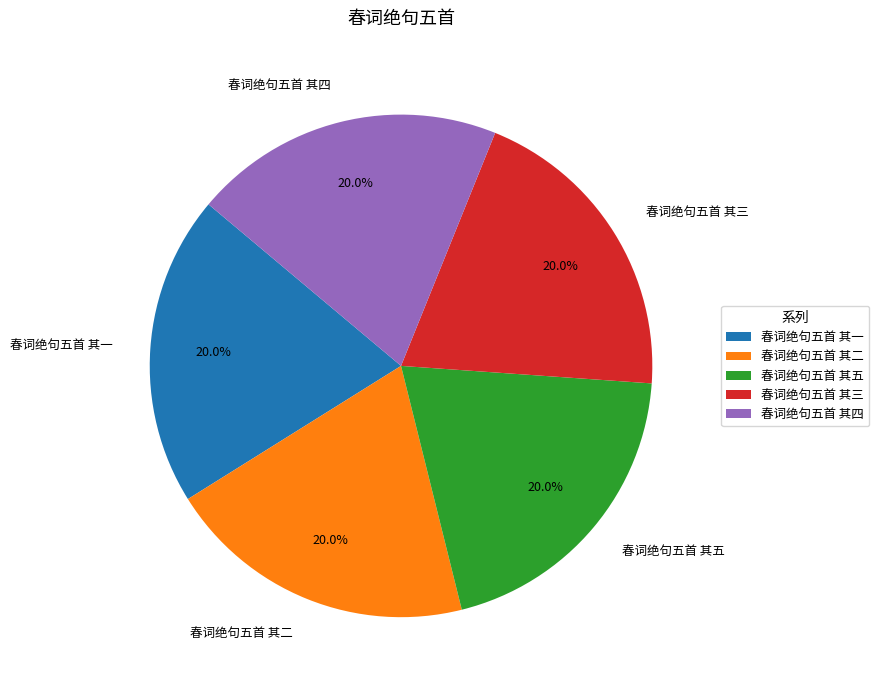

Is there a majority slice in this chart?

No